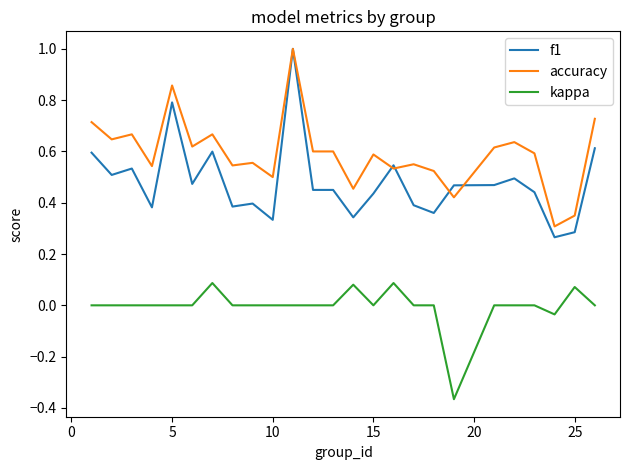

Which series has the largest total across all categories?

accuracy